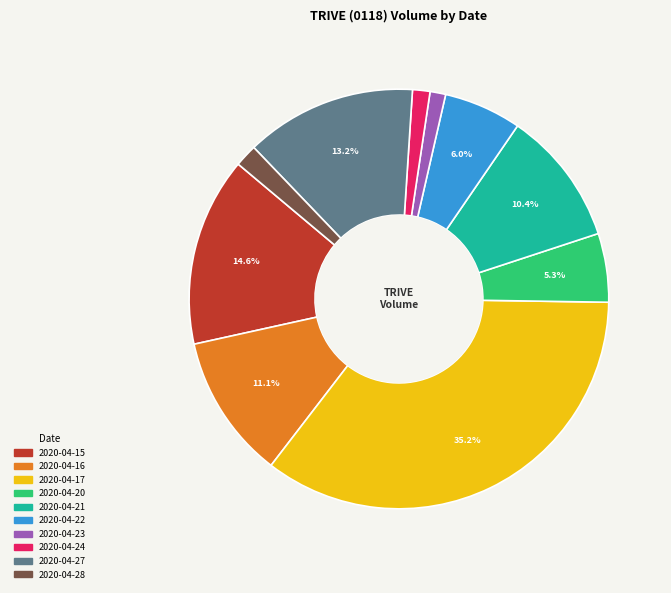

What is the ratio of the value at 2020-04-16 to the value at 2020-04-21?

1.1